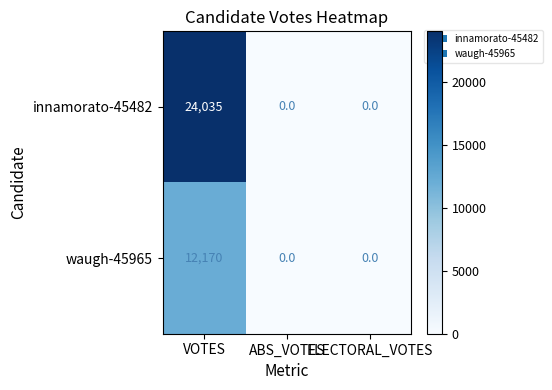

True or false: innamorato-45482 has a value of 0 at ABS_VOTES.

True